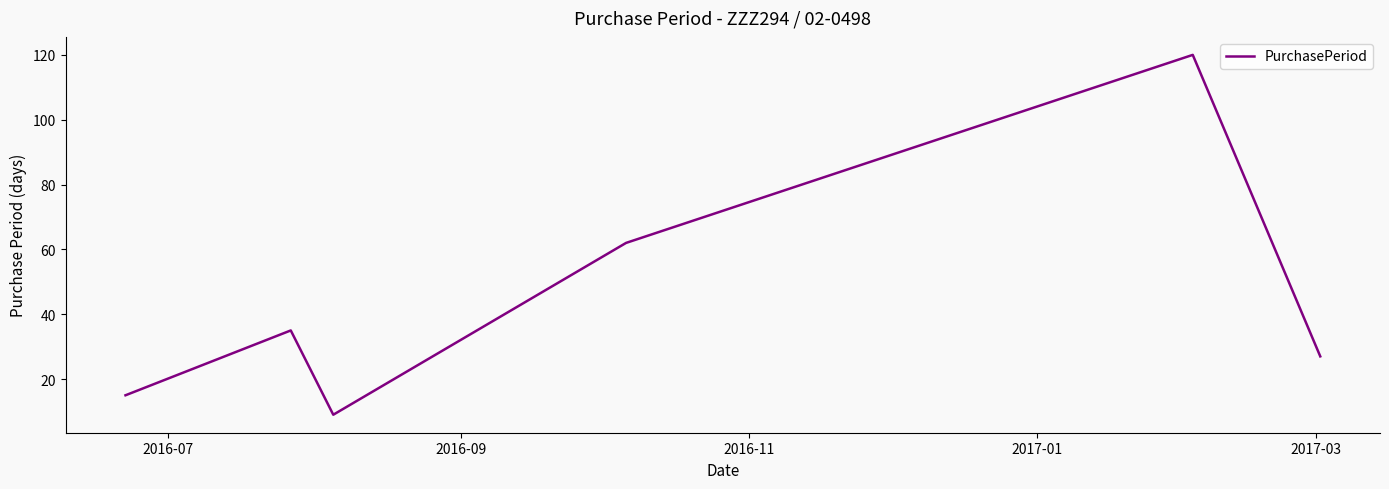

What is the minimum value shown in the chart?

9